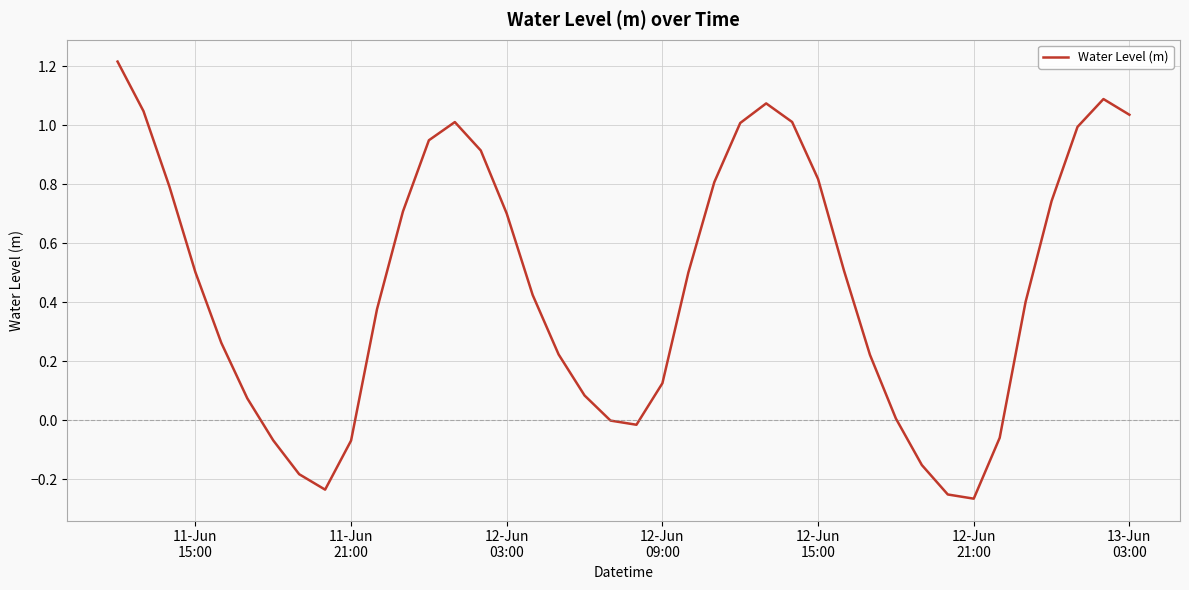

What is the difference between the maximum and minimum values?

1.5